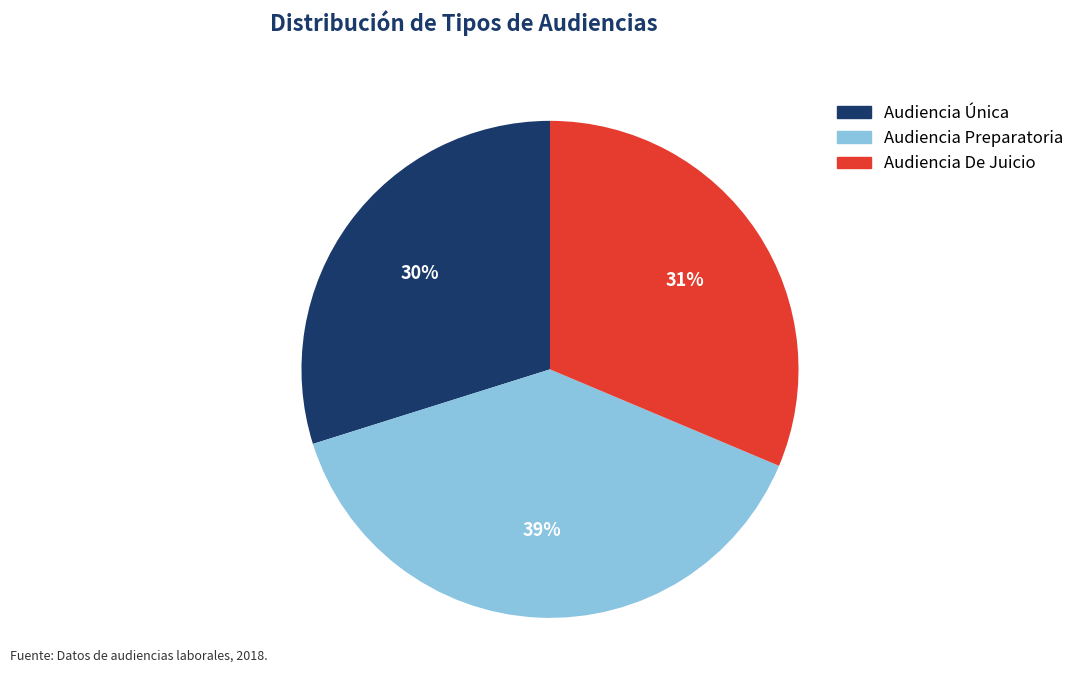

How many slices are in this pie chart?

3